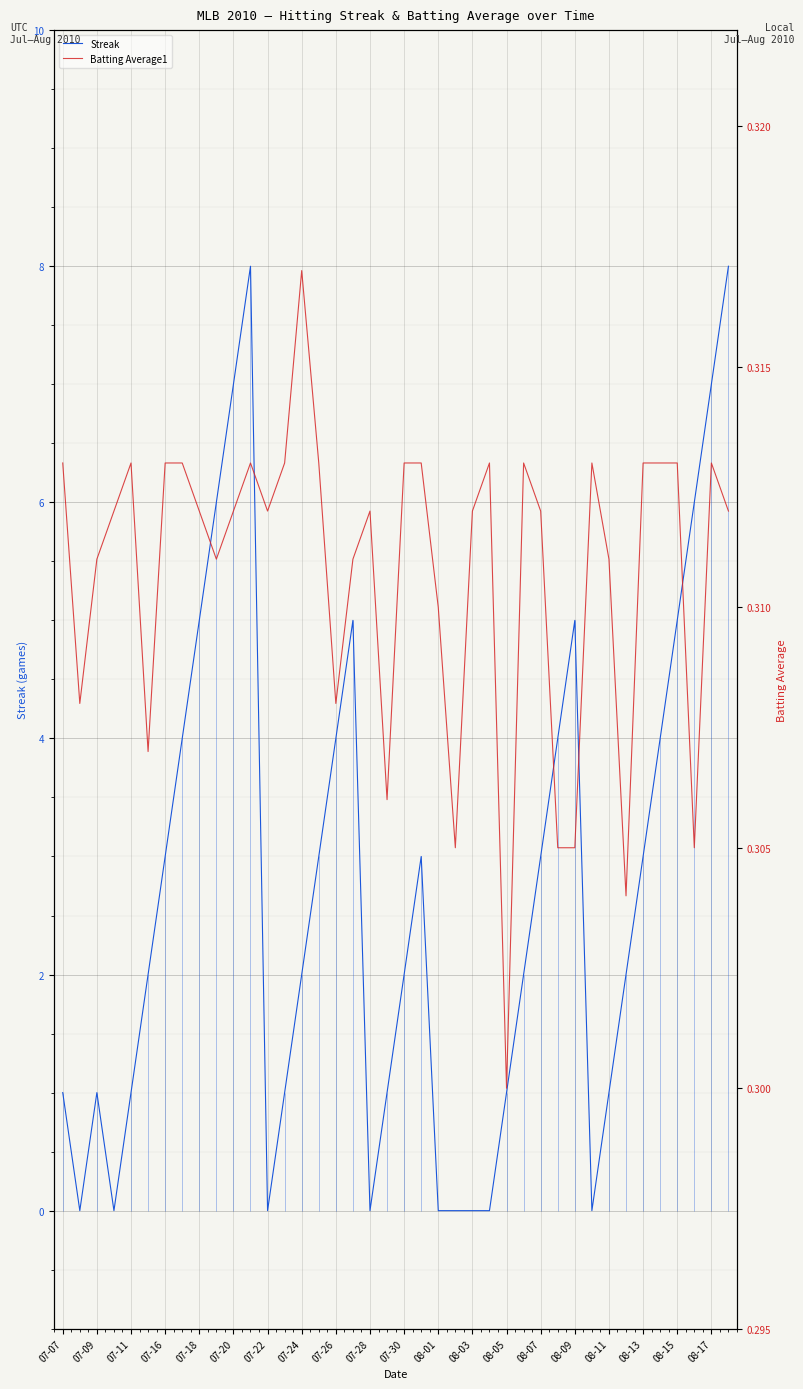

True or false: Streak has a value of 2 at 07-24.

True